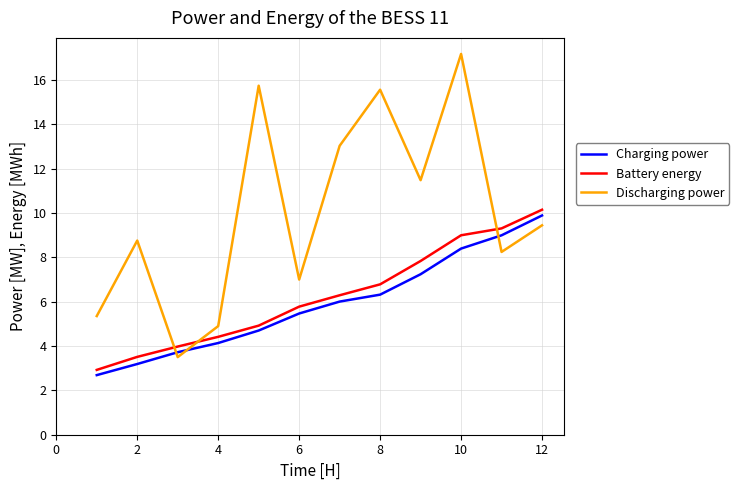

What are all the series names shown in the legend?

Charging power, Battery energy, Discharging power